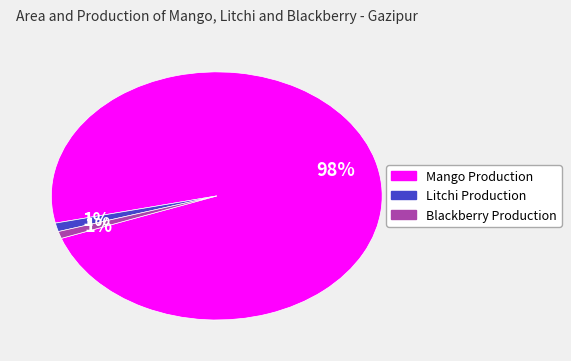

Does any single category account for the majority?

Yes